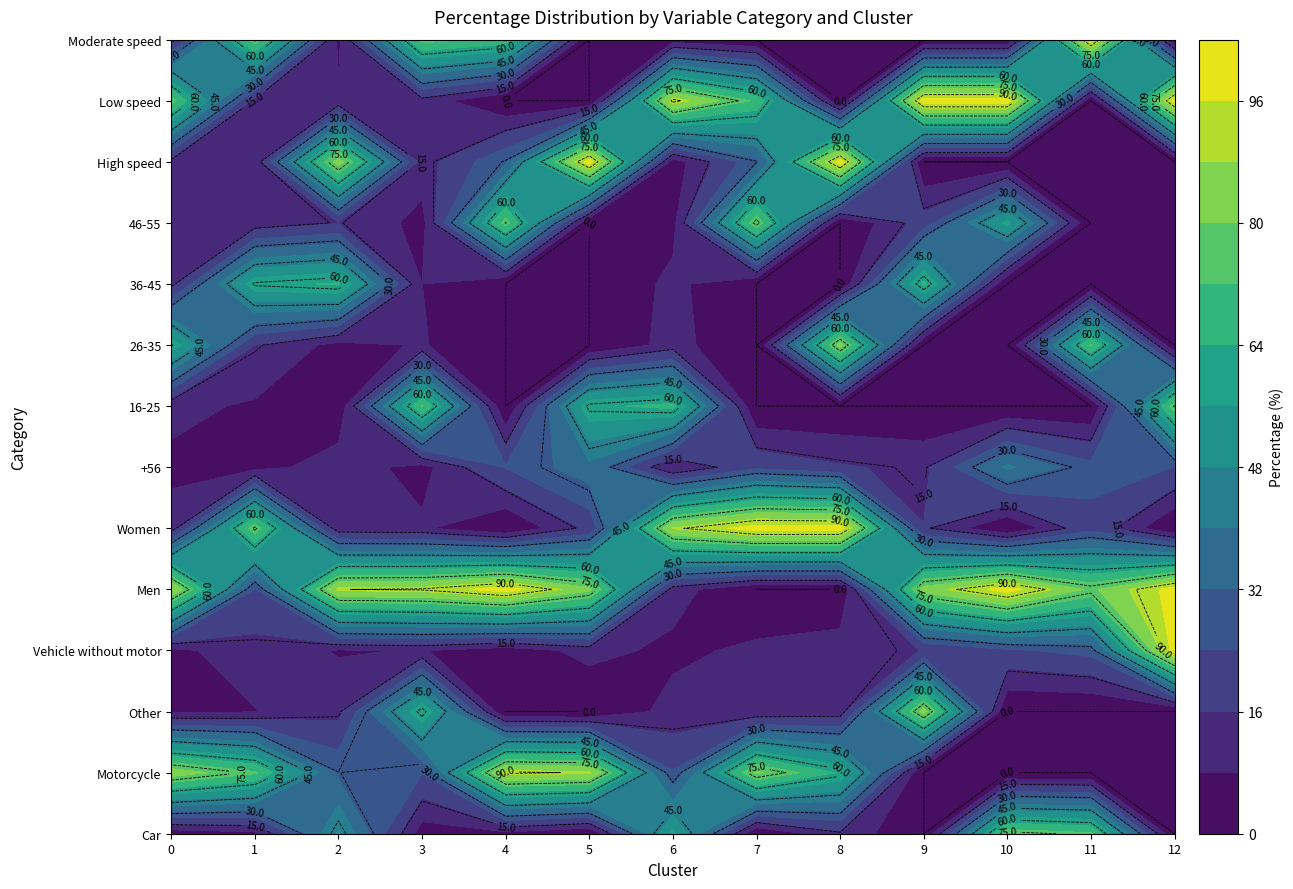

How many values in Low speed are above zero?

9